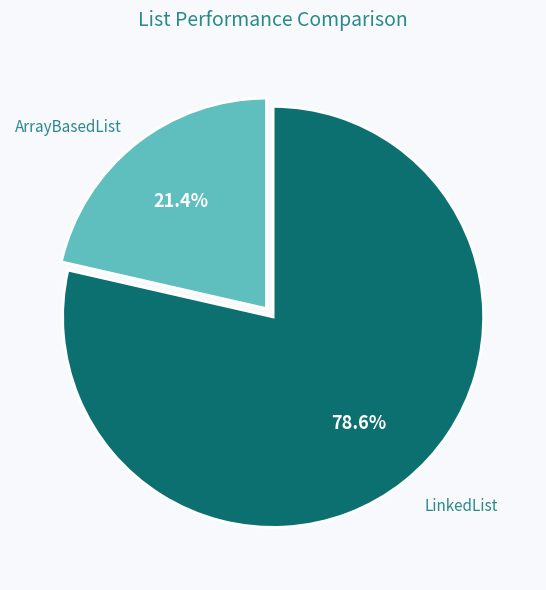

What percentage is NOT represented by LinkedList?

21.4%